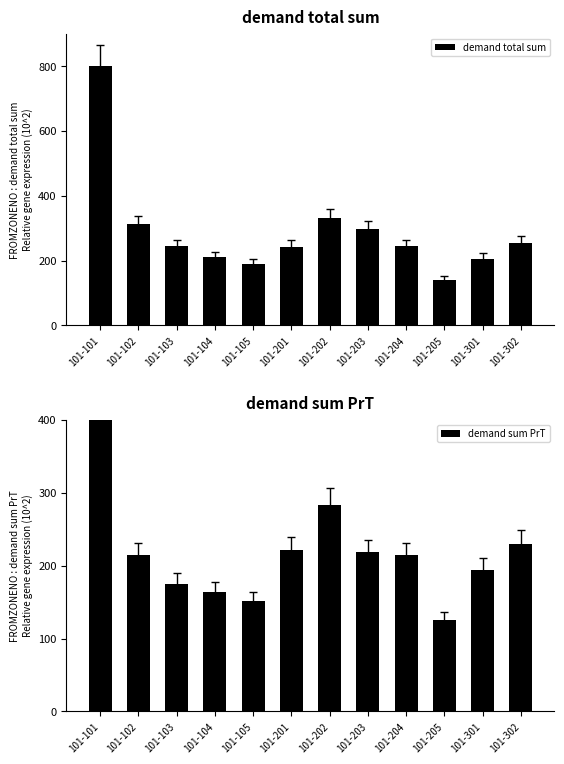

Between 101-105 and 101-301, which is larger?

101-301